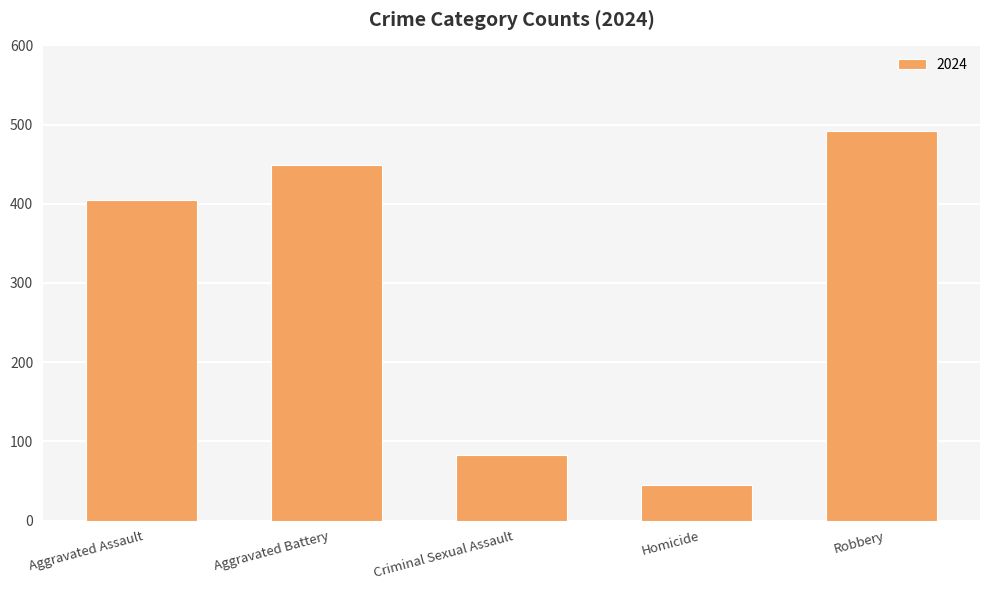

Where is the data nearest to the value 268?

Aggravated Assault